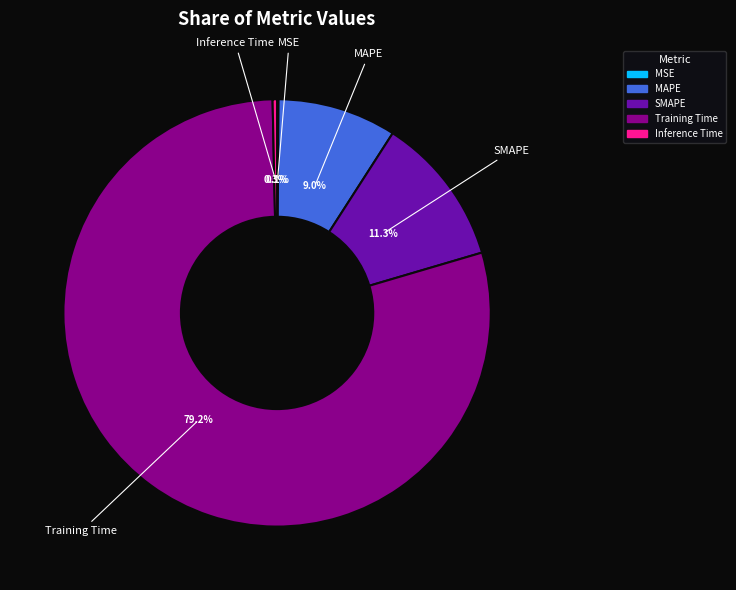

What is the largest slice in the pie chart?

Training Time